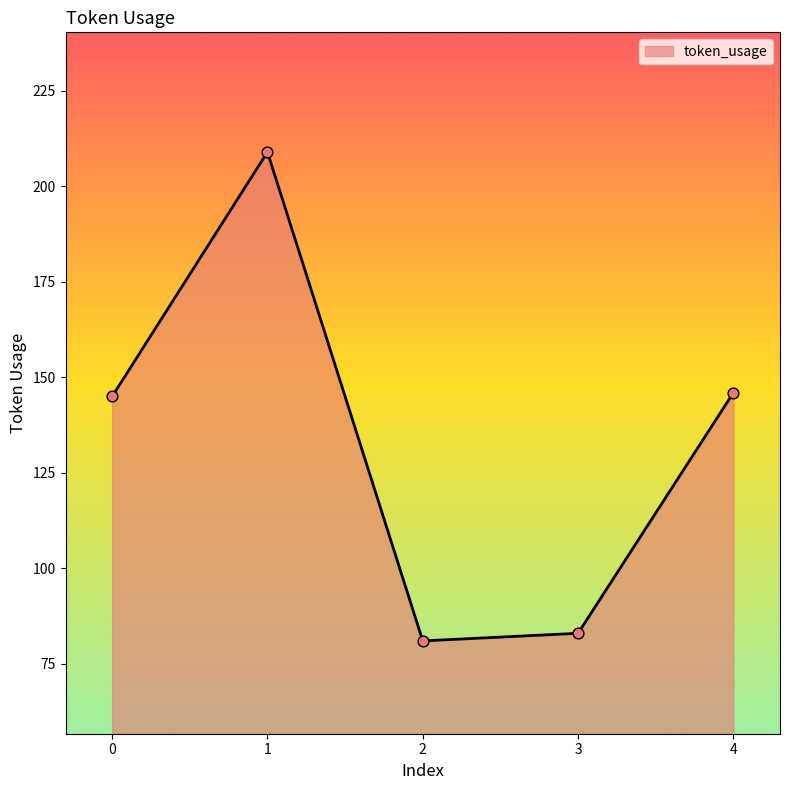

Approximately how many times larger is the value at 3 compared to 0?

0.6